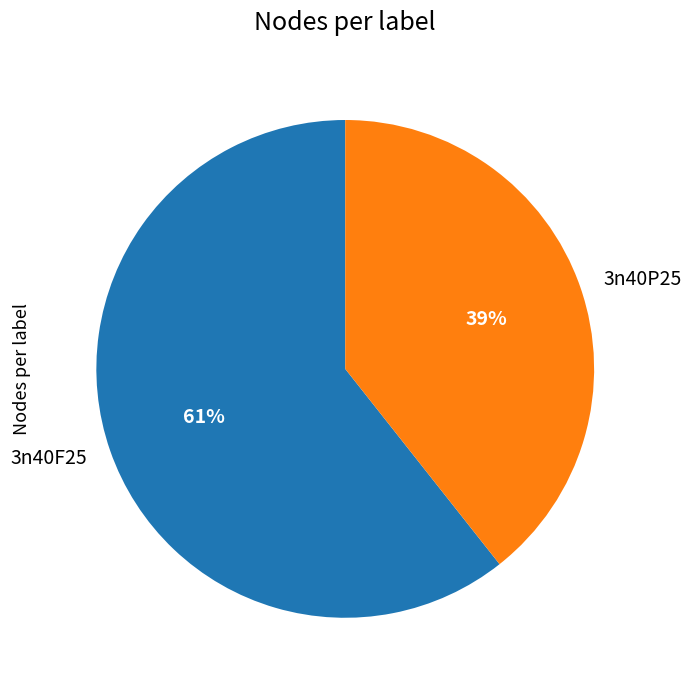

Which category accounts for the majority?

3n40F25